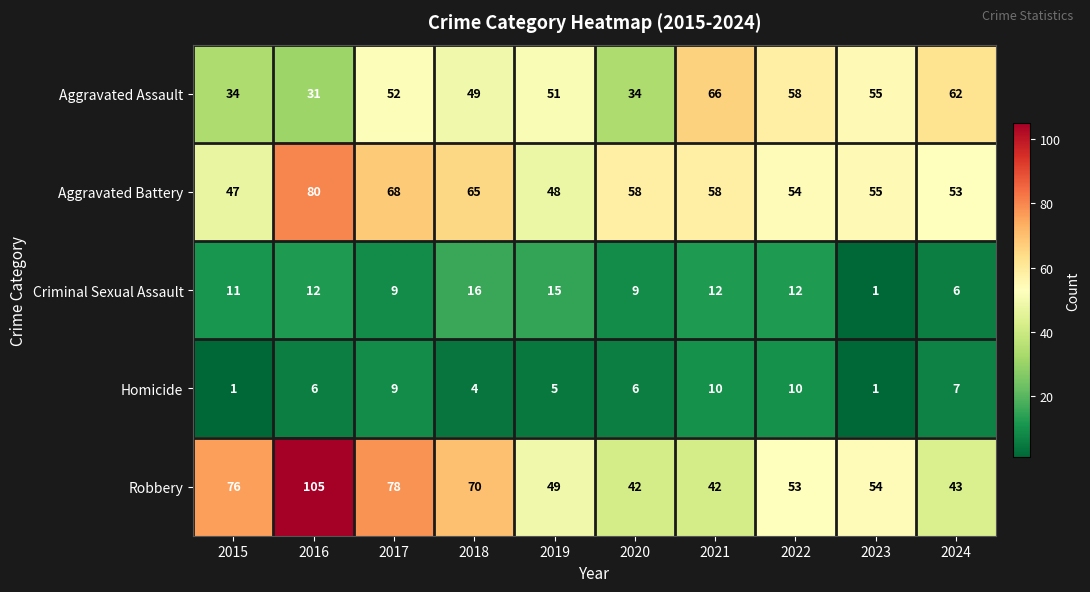

What is the average value of the Criminal Sexual Assault series?

10